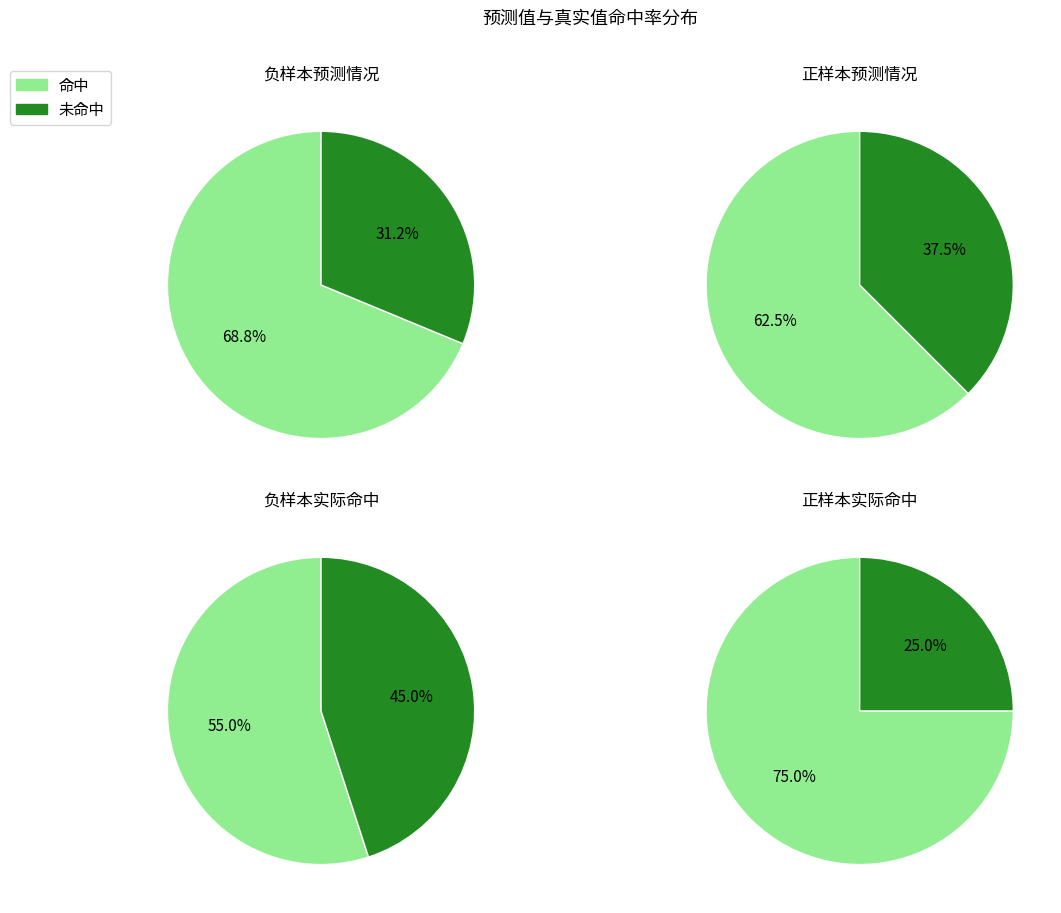

To the nearest percent, what is the combined percentage of 1 and 0?

100%